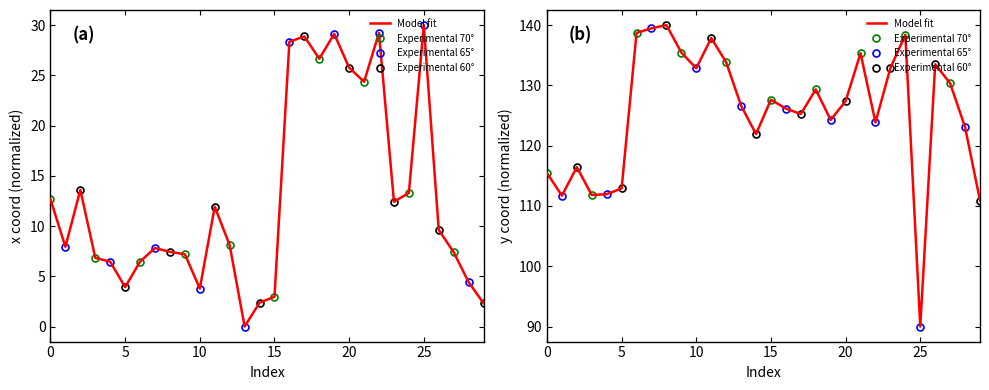

Rank the series by their average value, from lowest to highest.

x, y